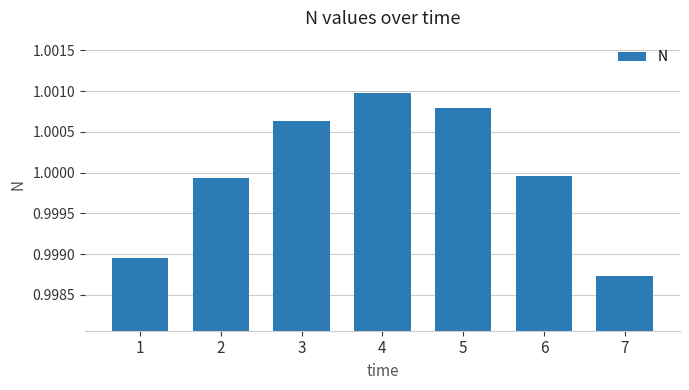

Does the chart contain any negative values?

No